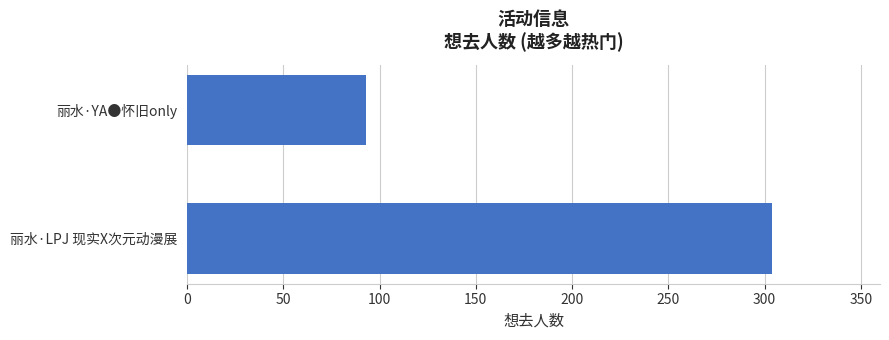

Approximately how many times larger is the value at 丽水·LPJ 现实X次元动漫展 compared to 丽水·YA●怀旧only?

3.3